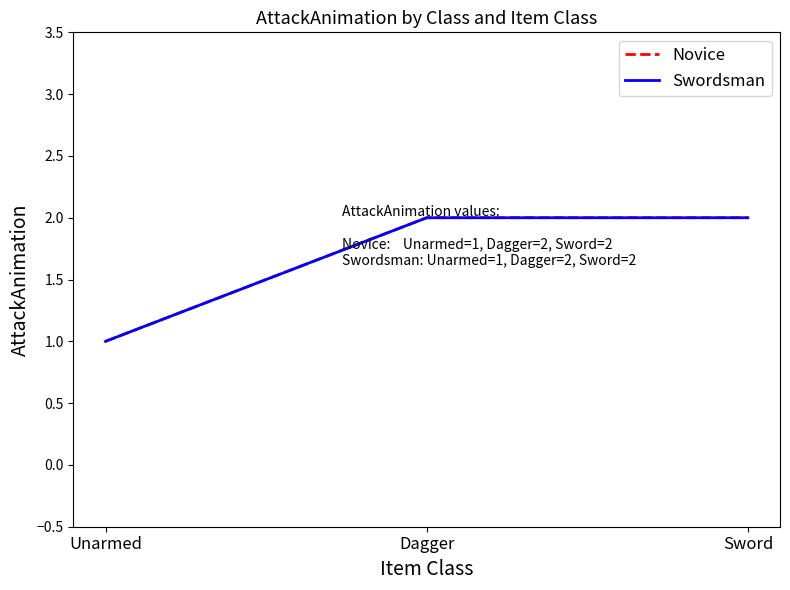

Is this an area chart (filled region under the line)?

No